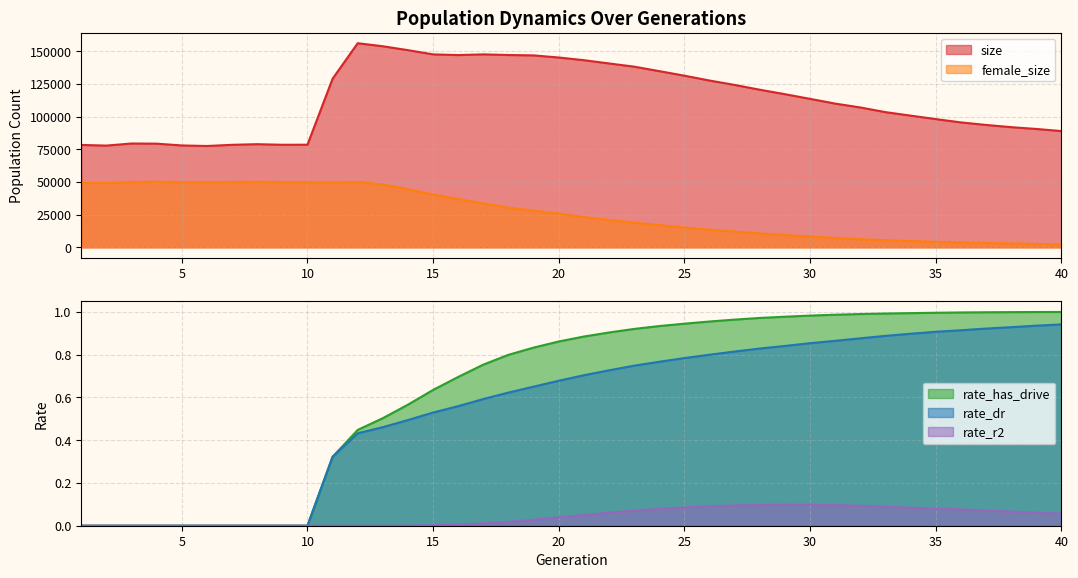

What is the value of the female_size point at the 37th from the left?

3341.0